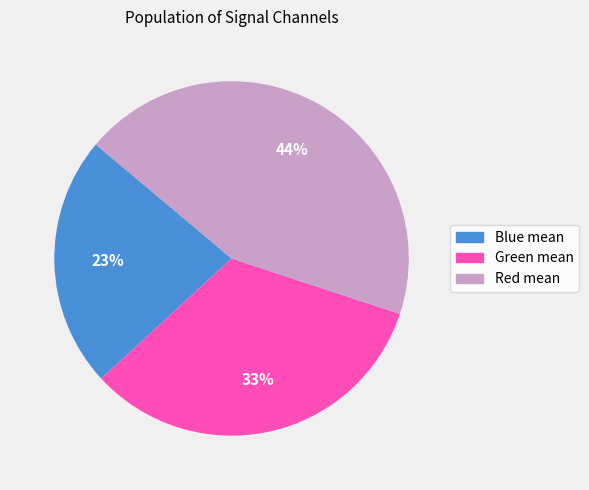

How many slices are in this pie chart?

3